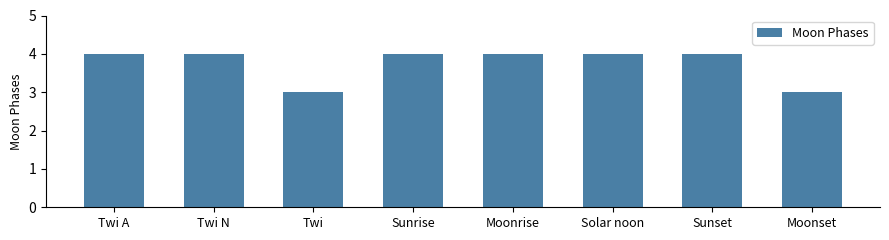

The value at Sunset is 6. True or false?

False